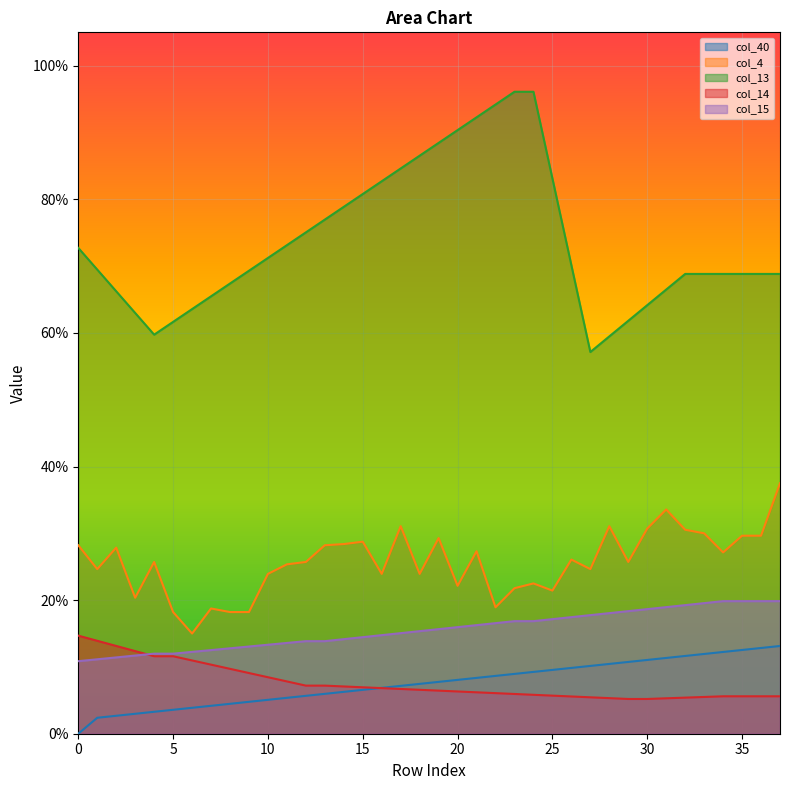

True or false: col_14 and col_13 intersect in this chart.

False